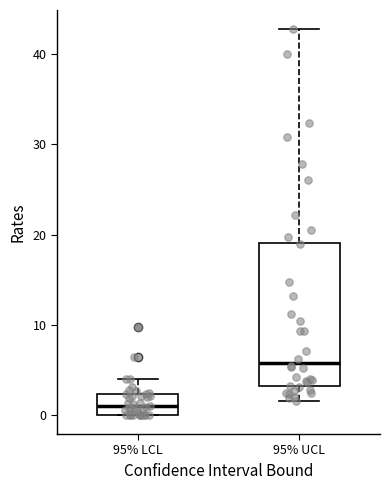

Where does the median line of the box for 95% LCL sit on the y-axis? The values are not printed on the chart, so give them approximately, as read against the axis.

1